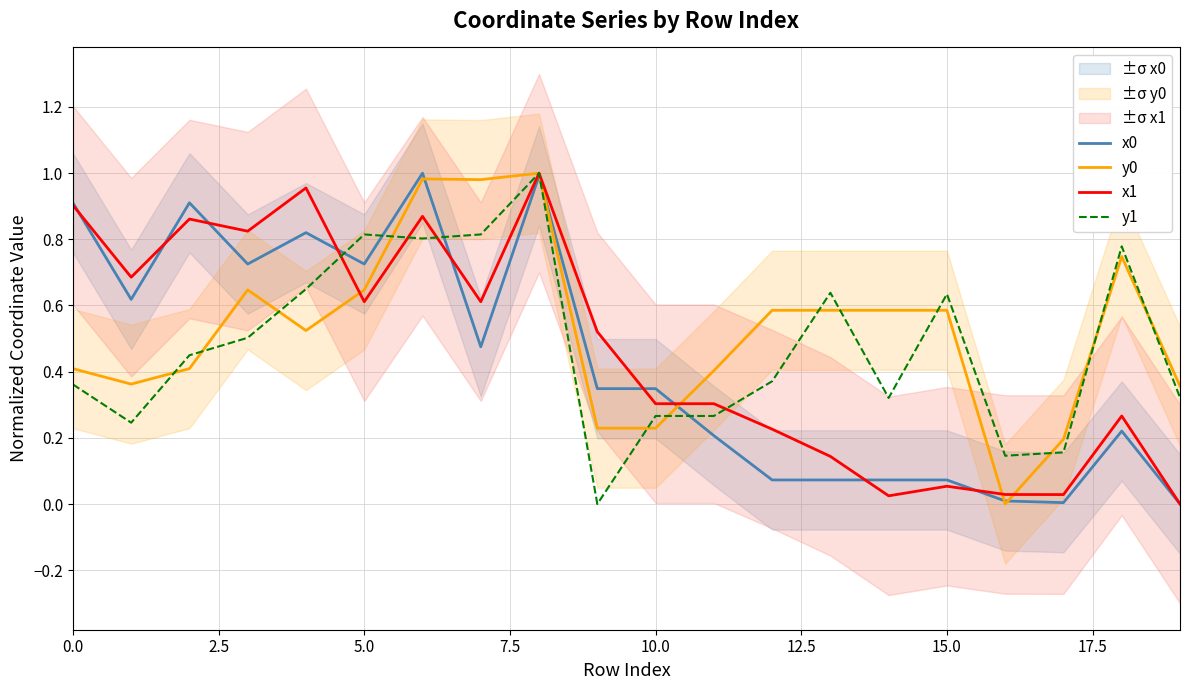

The value of y0 at 5.0 is 1.0. True or false?

False